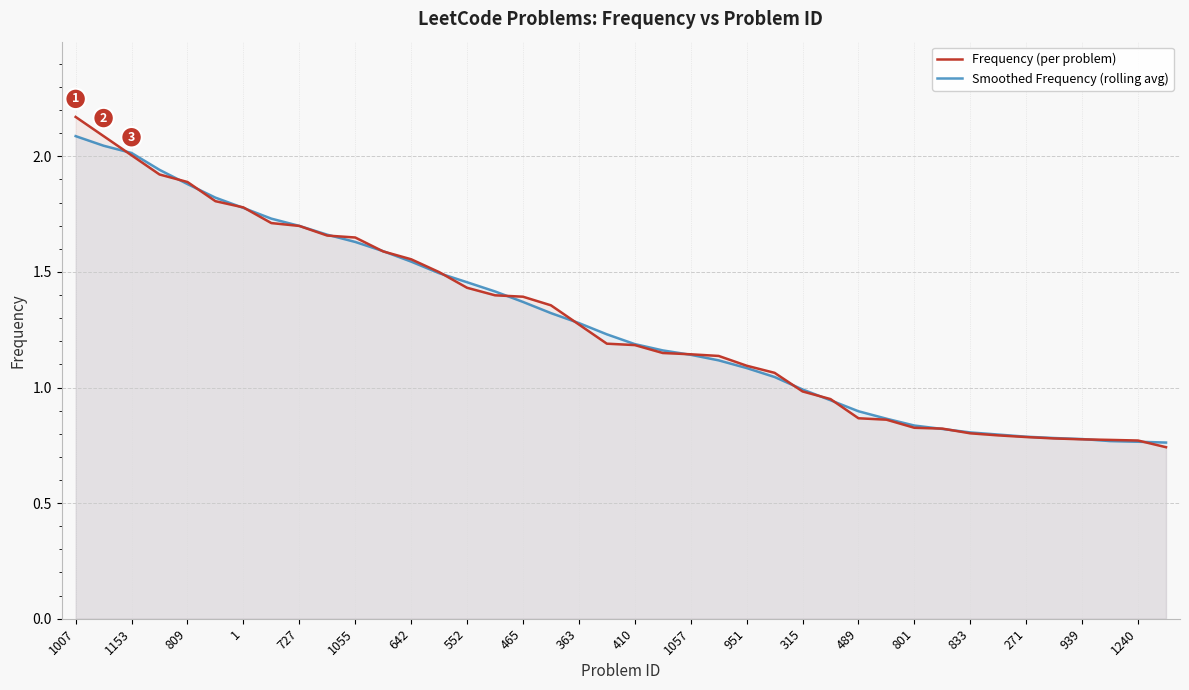

At which category does the chart reach its peak across all series?

1007